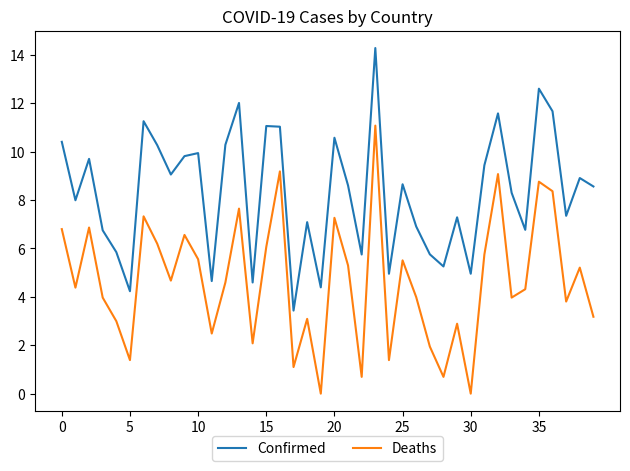

Does the chart display data point markers on the line(s)?

No